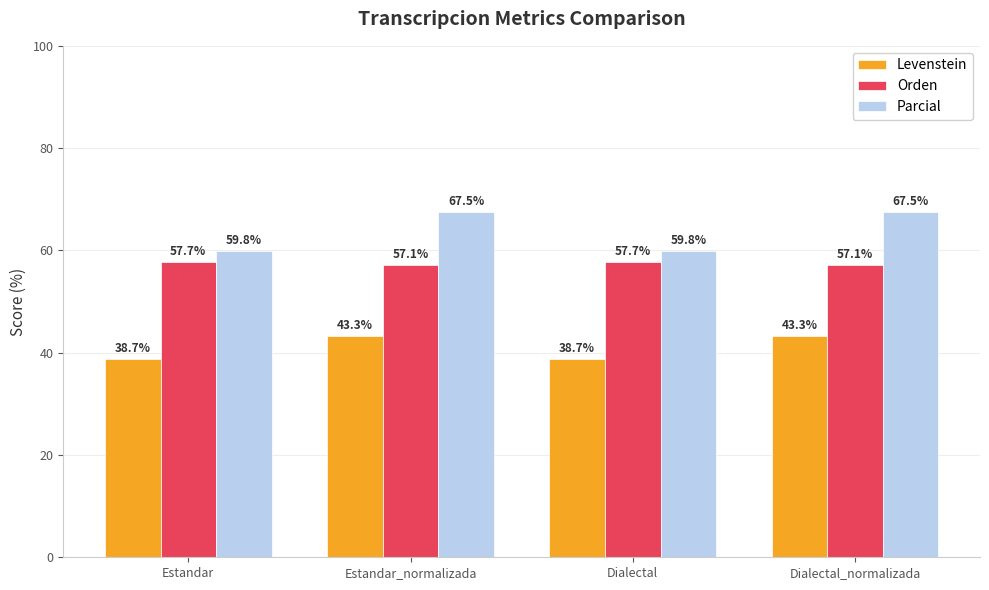

Read the Orden value at Dialectal_normalizada.

57.1